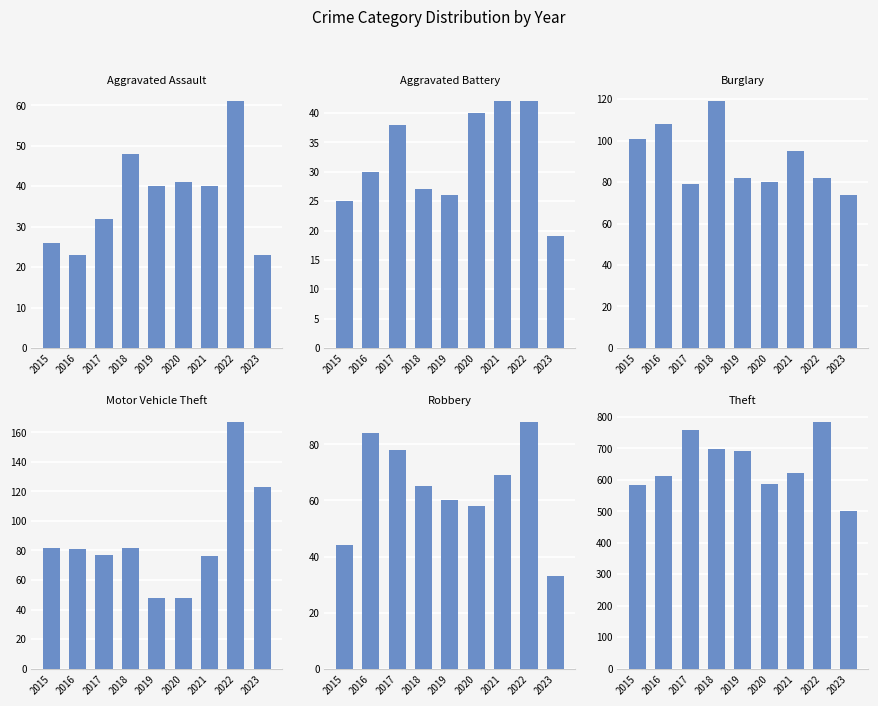

Does the chart contain stacked bars?

No